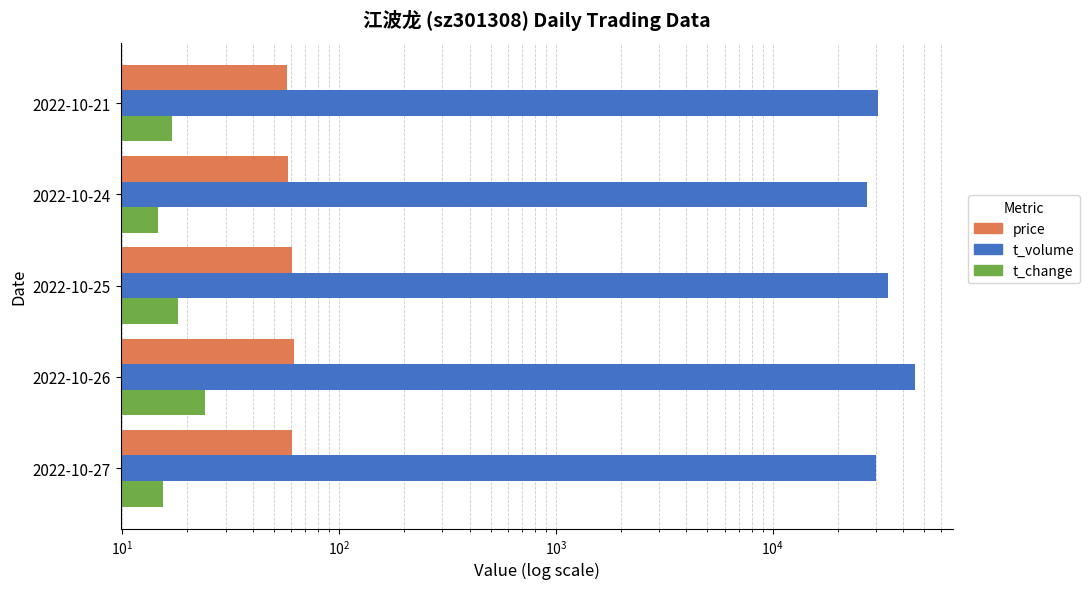

What is the difference between the maximum and minimum values in the t_change series?

9.4